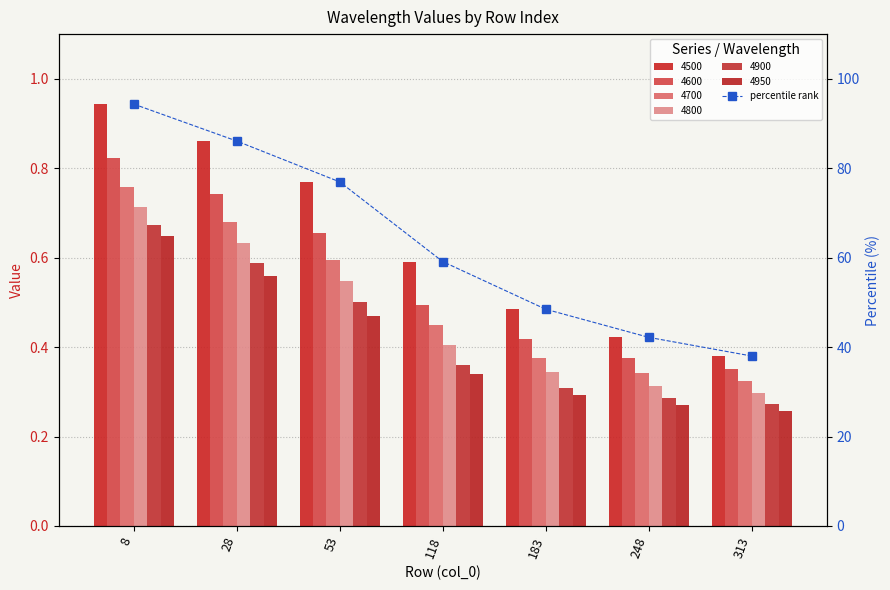

What is the difference between the second highest and minimum values?

48.1